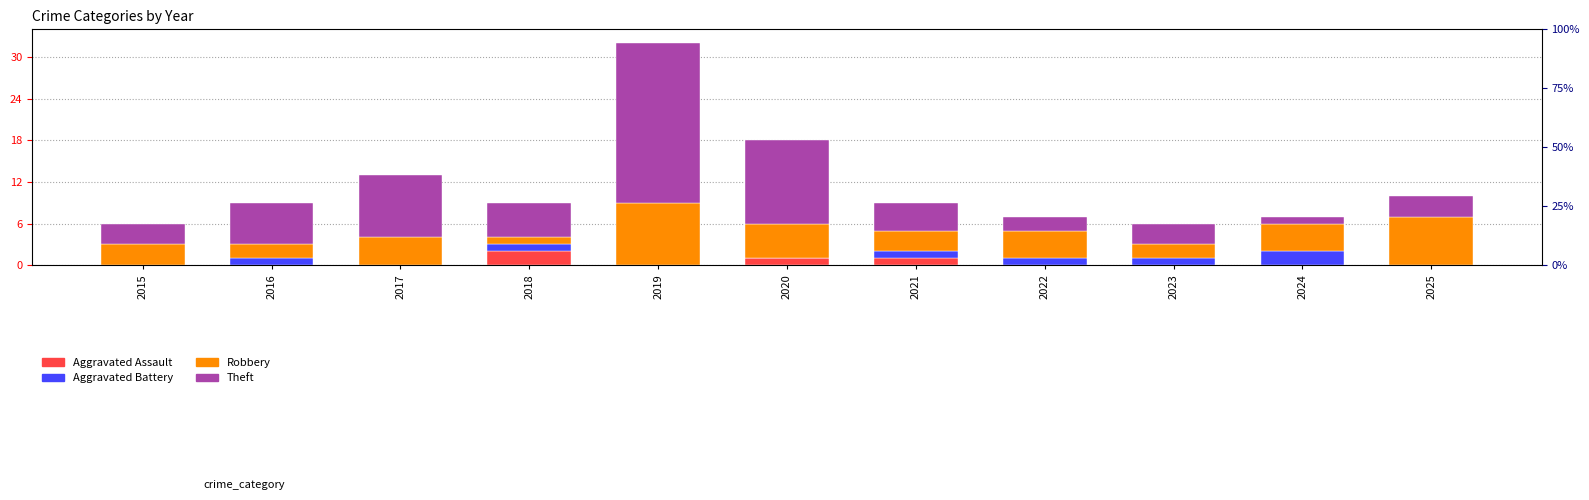

At 2018, list the series in order from largest to smallest.

Theft, Aggravated Assault, Aggravated Battery, Robbery